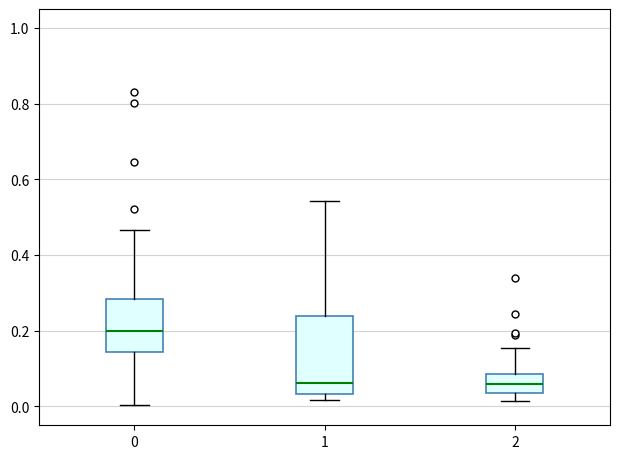

Reading left to right, transcribe this box plot: for each box, give where its median line is, the range the box spans, and where its two whiskers end, as read against the y-axis. The values are not printed on the chart, so give them approximately, as read against the axis.

0: median 0.20, box 0.14 to 0.28, whiskers 0.00 to 0.46
1: median 0.06, box 0.04 to 0.24, whiskers 0.02 to 0.54
2: median 0.06, box 0.04 to 0.08, whiskers 0.02 to 0.16